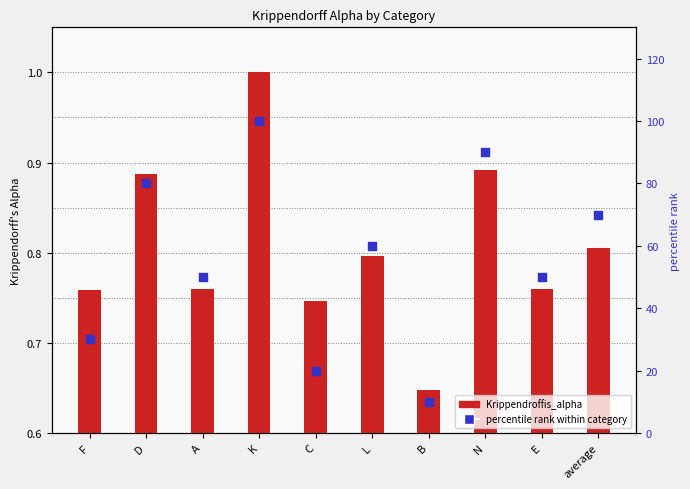

Is the value of percentile rank within category at K greater than the value of Krippendroffis_alpha at L?

Yes